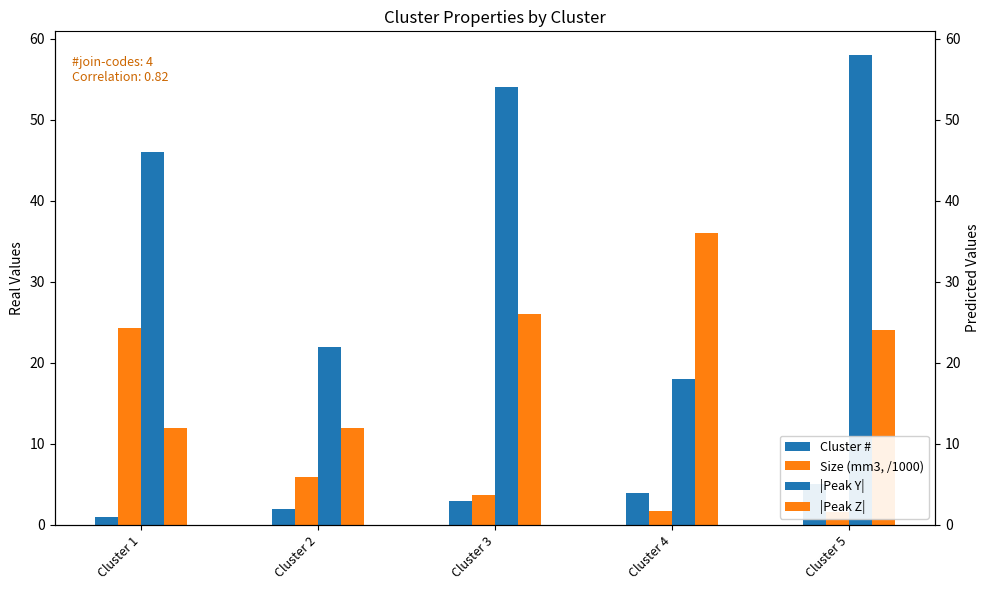

What are all the series names shown in the legend?

Cluster #, Size (mm3, /1000), |Peak Y|, |Peak Z|